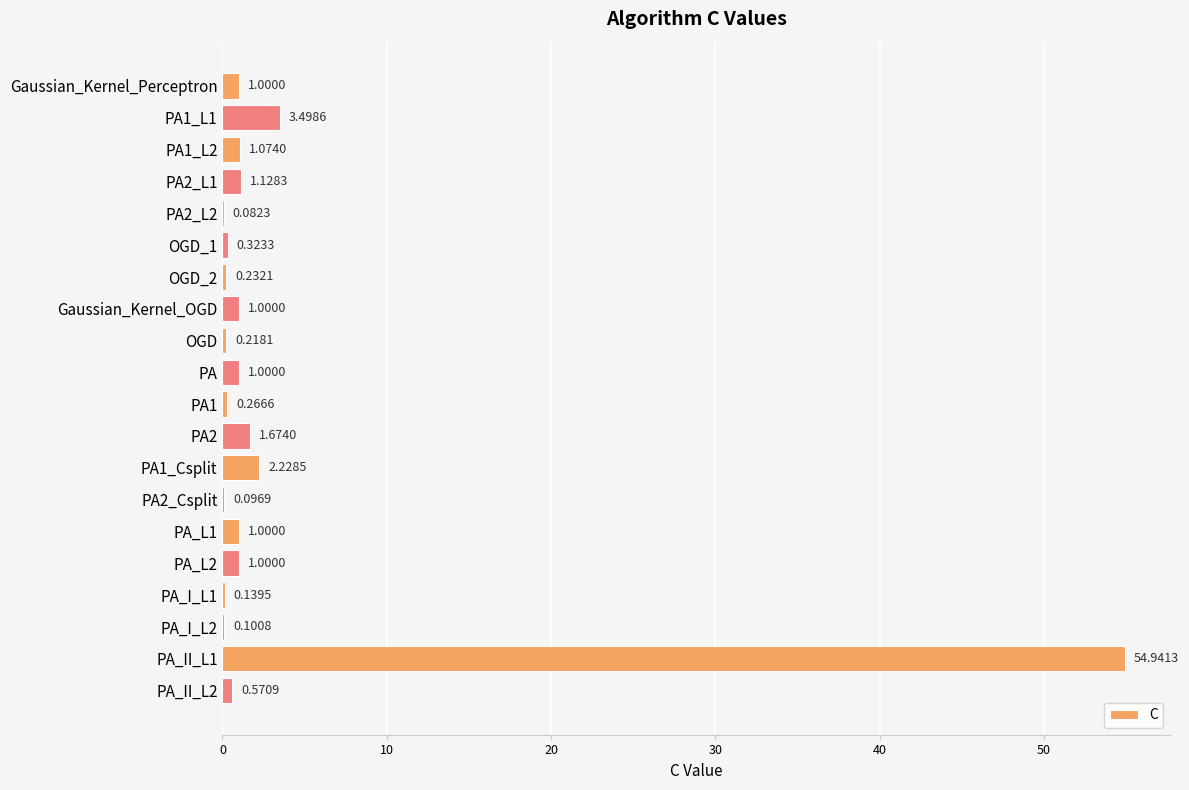

Which has a higher value, PA_I_L2 or OGD_1?

OGD_1